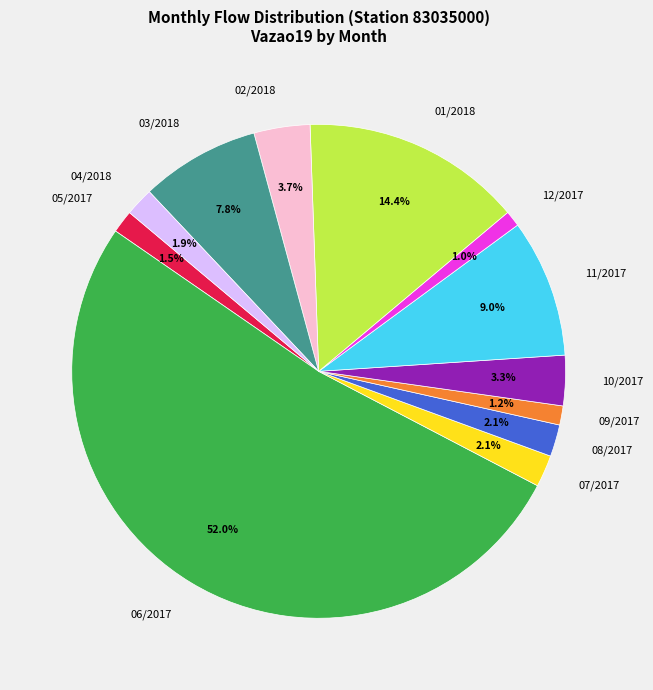

What is the ratio of the value at 04/2018 to the value at 11/2017?

0.2